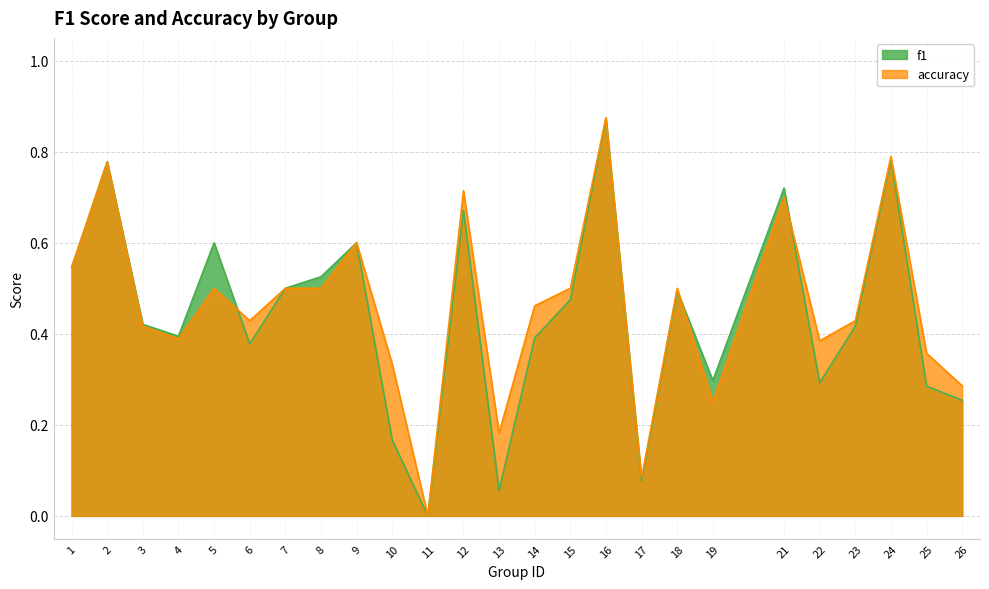

What is the difference between the highest and lowest values at 10?

0.2